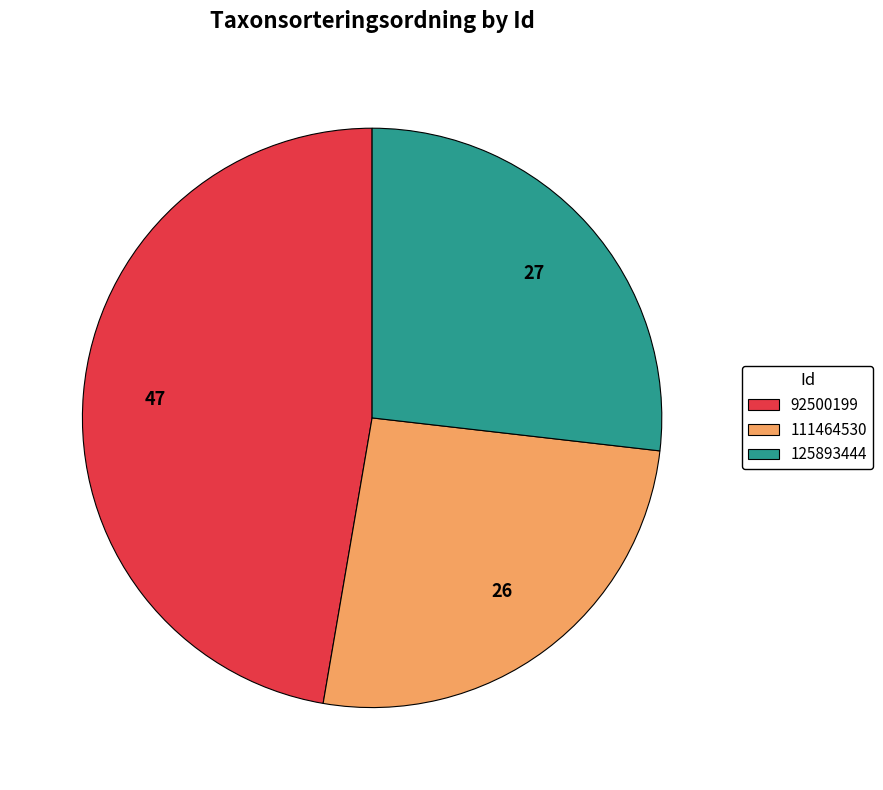

What is the largest slice in the pie chart?

92500199